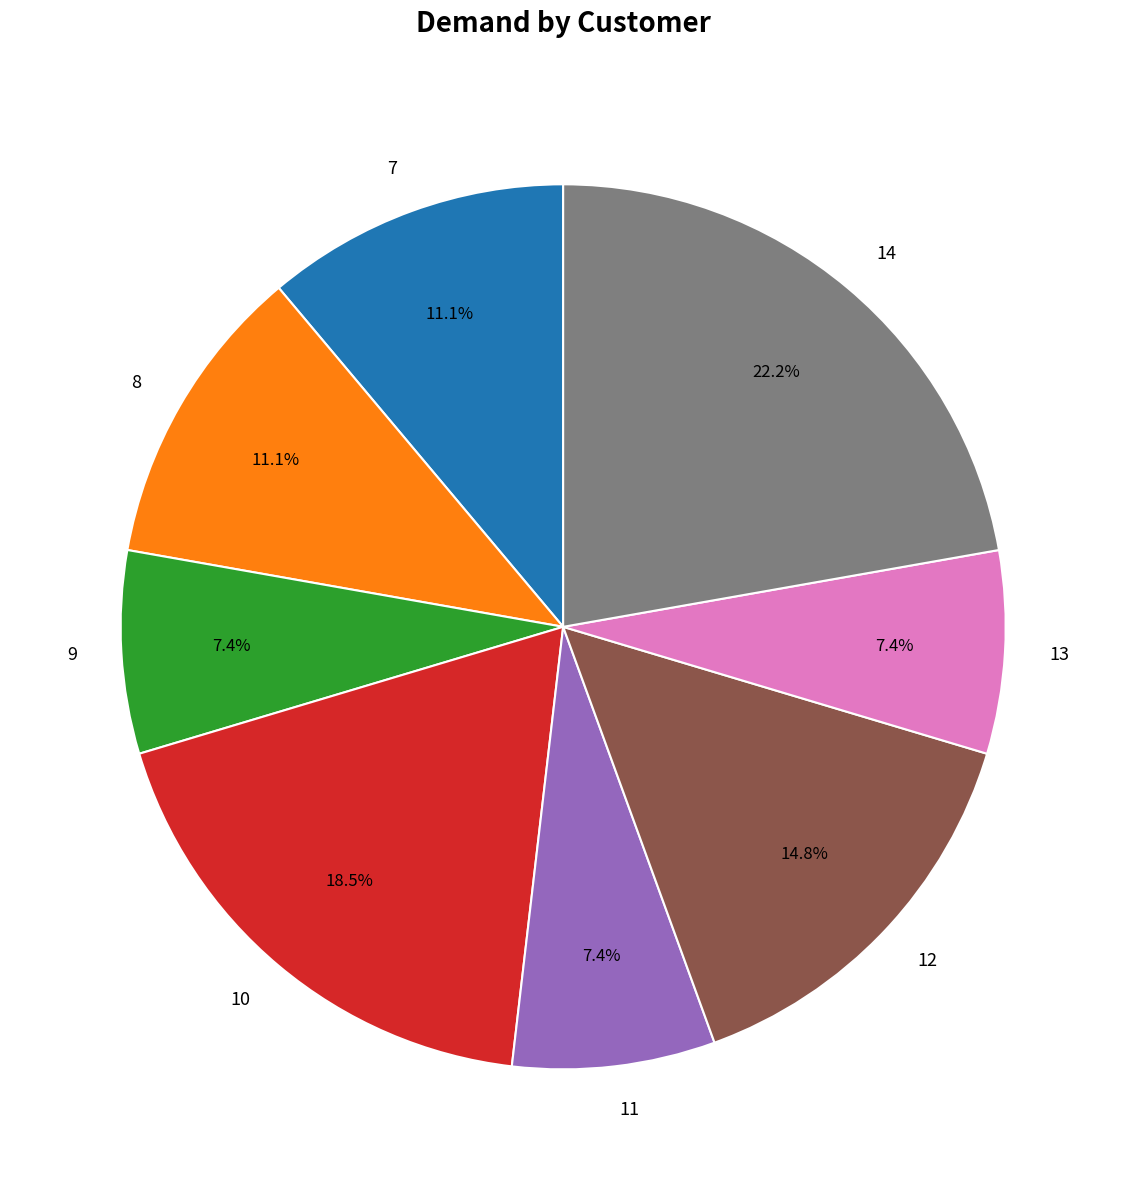

To the nearest percent, what portion does 9 represent?

7%